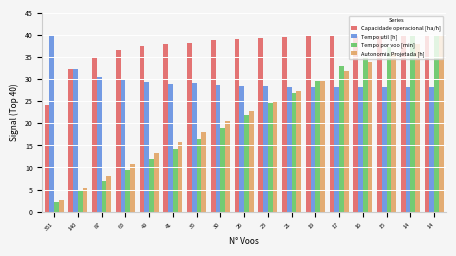

What is the sum of all Tempo util [h] values?

502.9